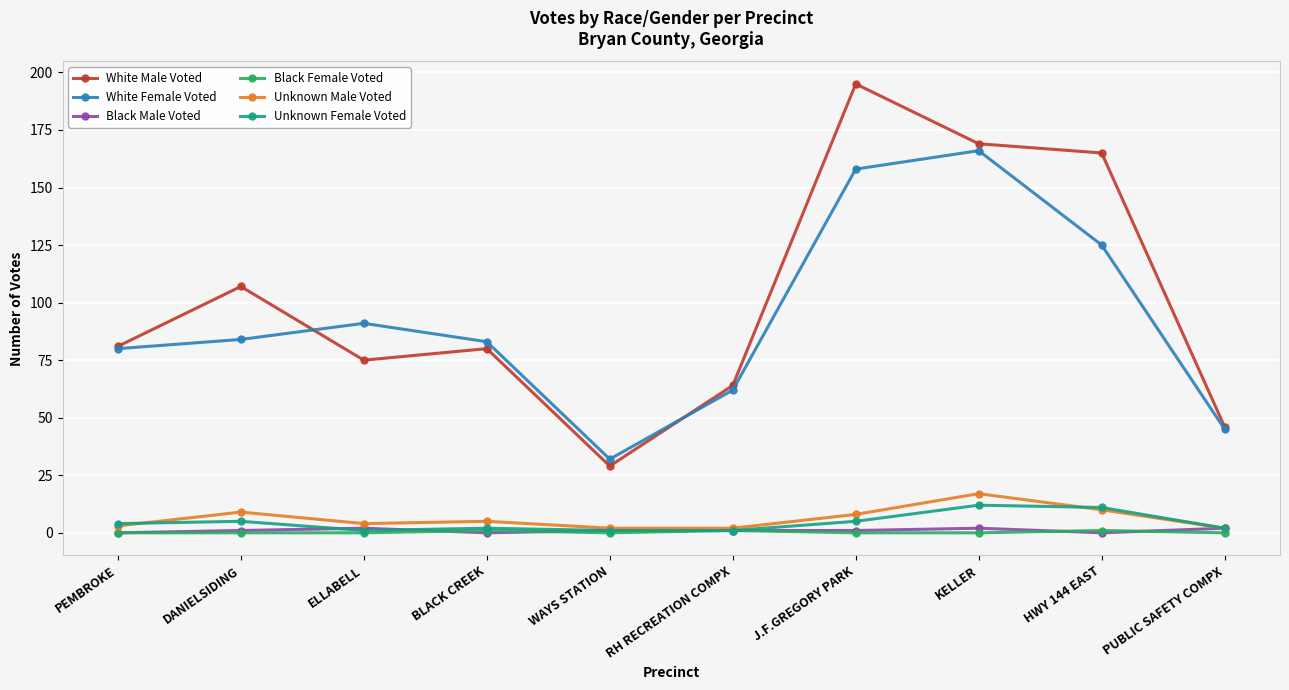

Which series has the largest range (max minus min)?

White Male Voted